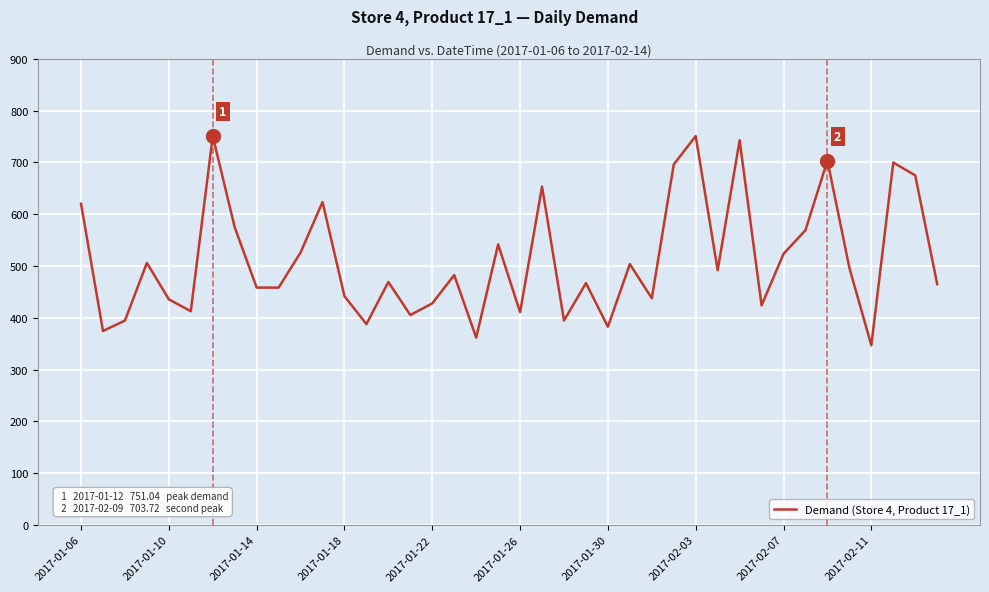

What is the difference between the maximum and minimum values?

404.4